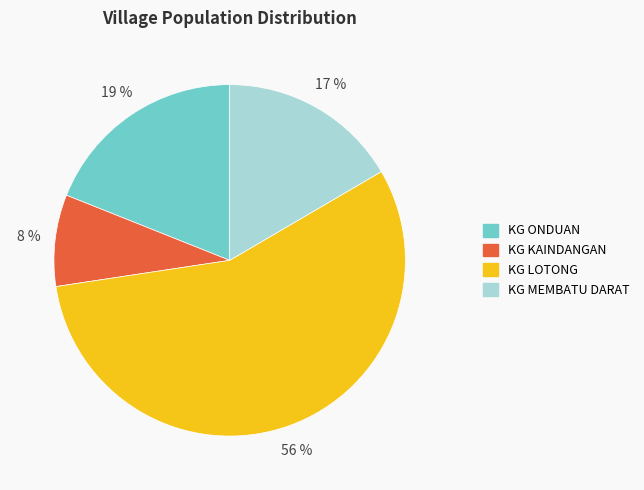

Does KG ONDUAN account for over 50% of the chart?

No